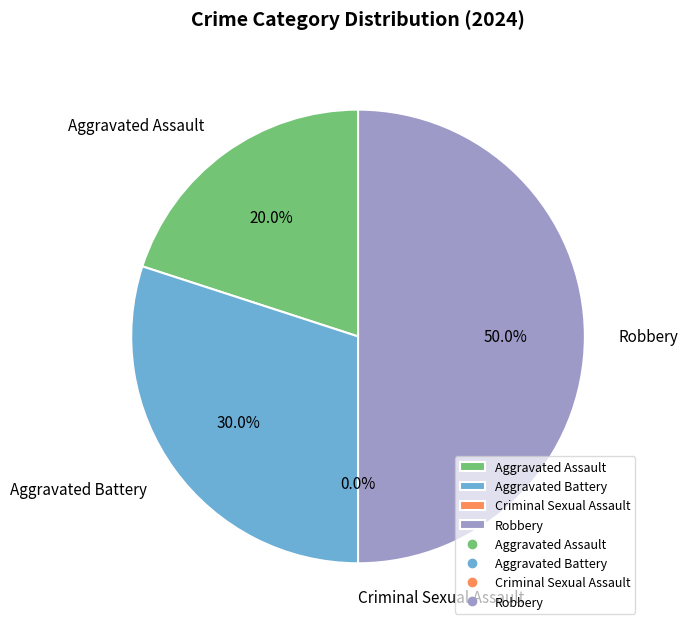

To the nearest percent, what percentage of the pie is Aggravated Battery?

30%